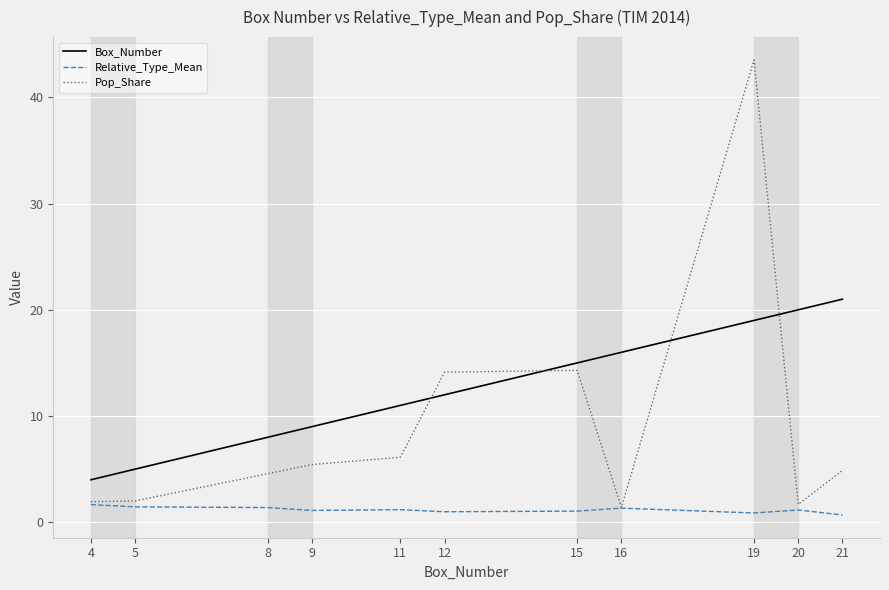

Which series has the largest range (max minus min)?

Pop_Share